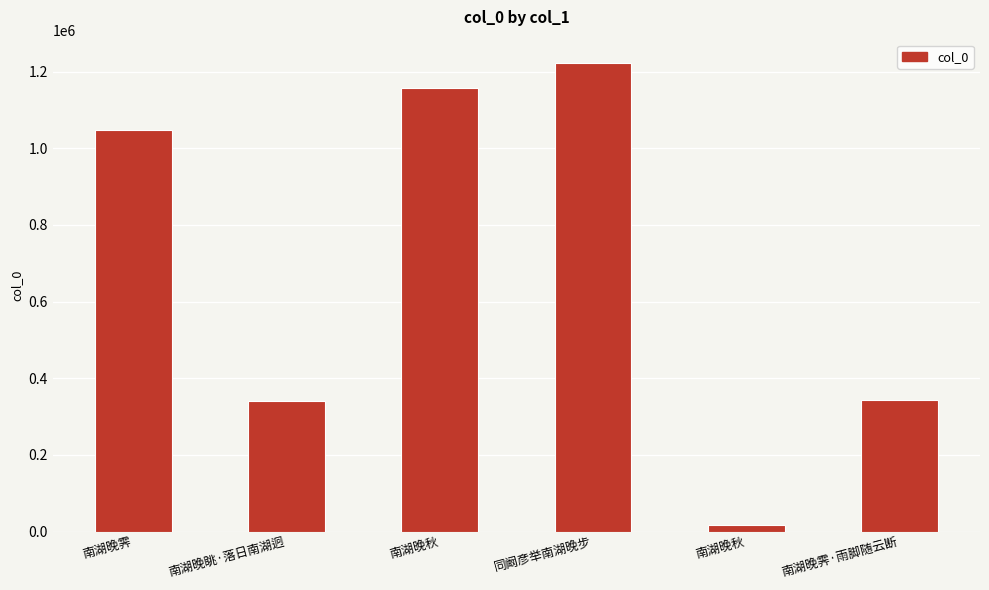

How many data points are less than 1048376?

3